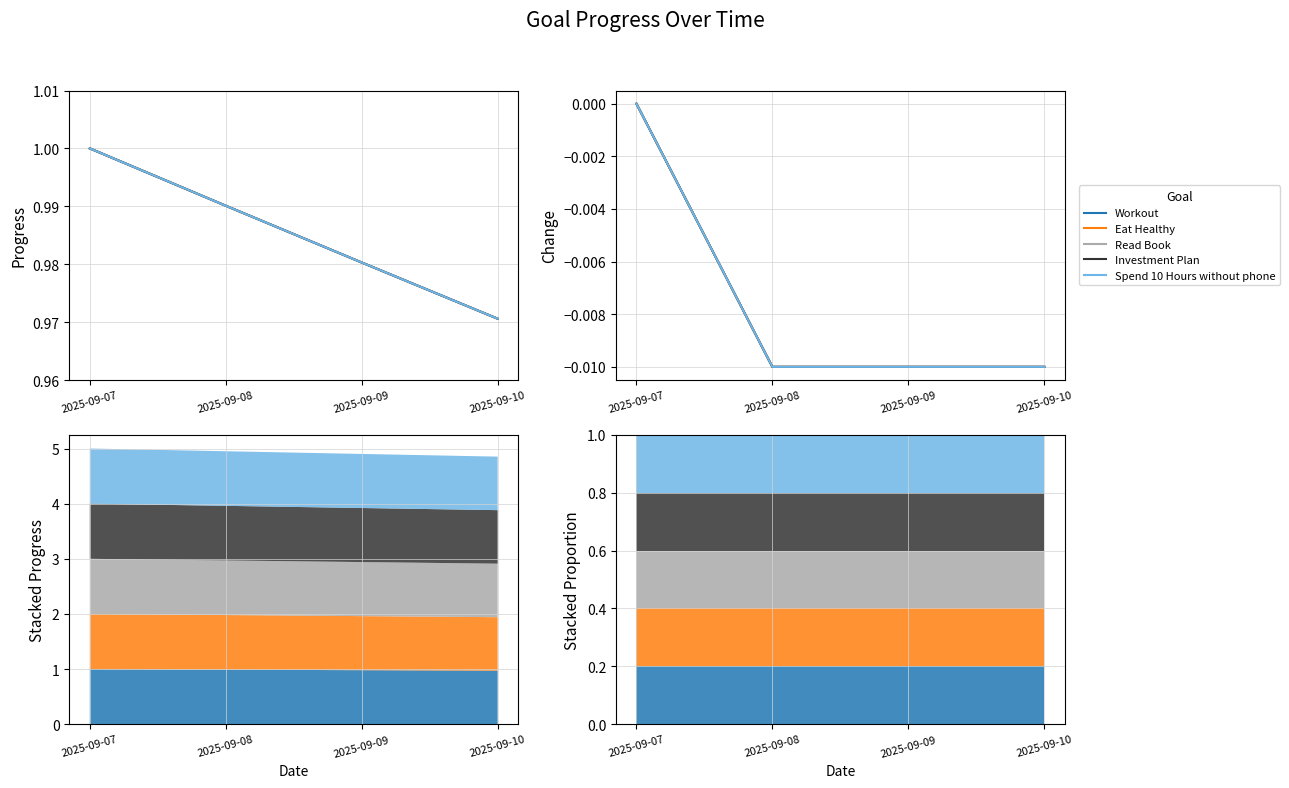

True or false: Investment Plan and Eat Healthy cross at least once.

False